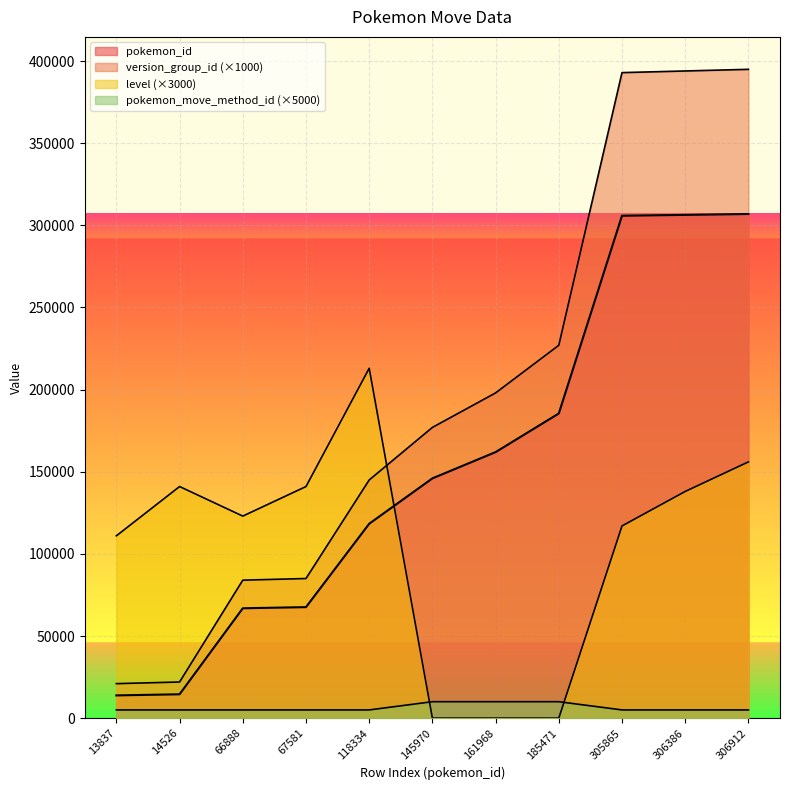

True or false: pokemon_id and pokemon_move_method_id intersect in this chart.

False